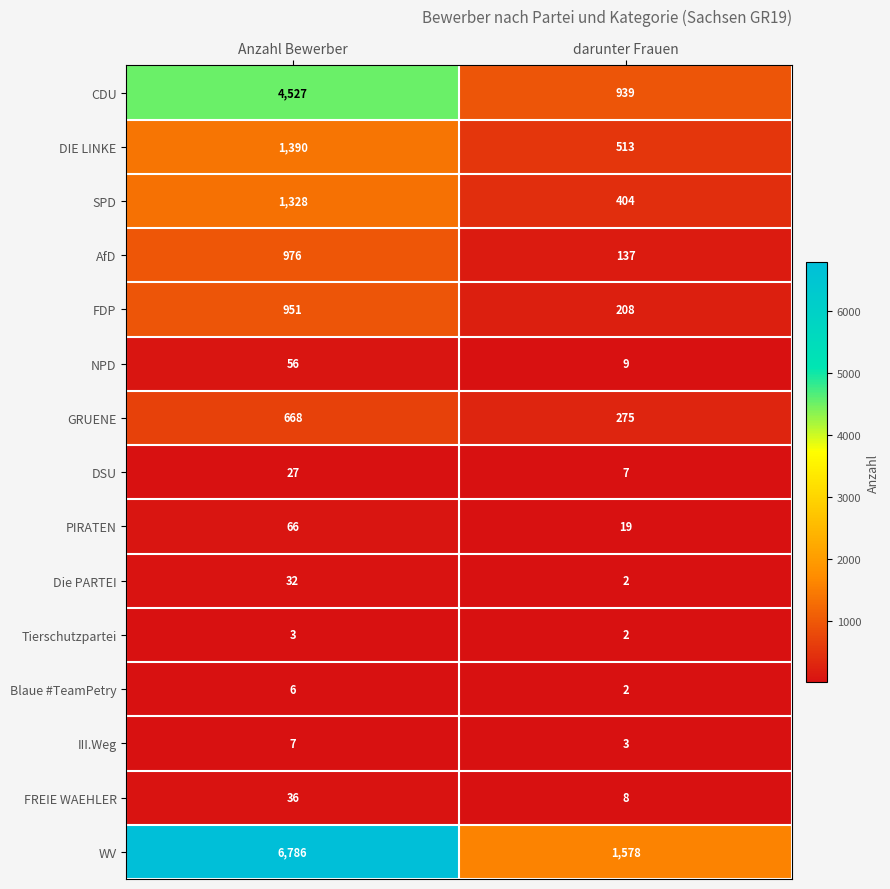

What is the average value of the FREIE WAEHLER series?

22